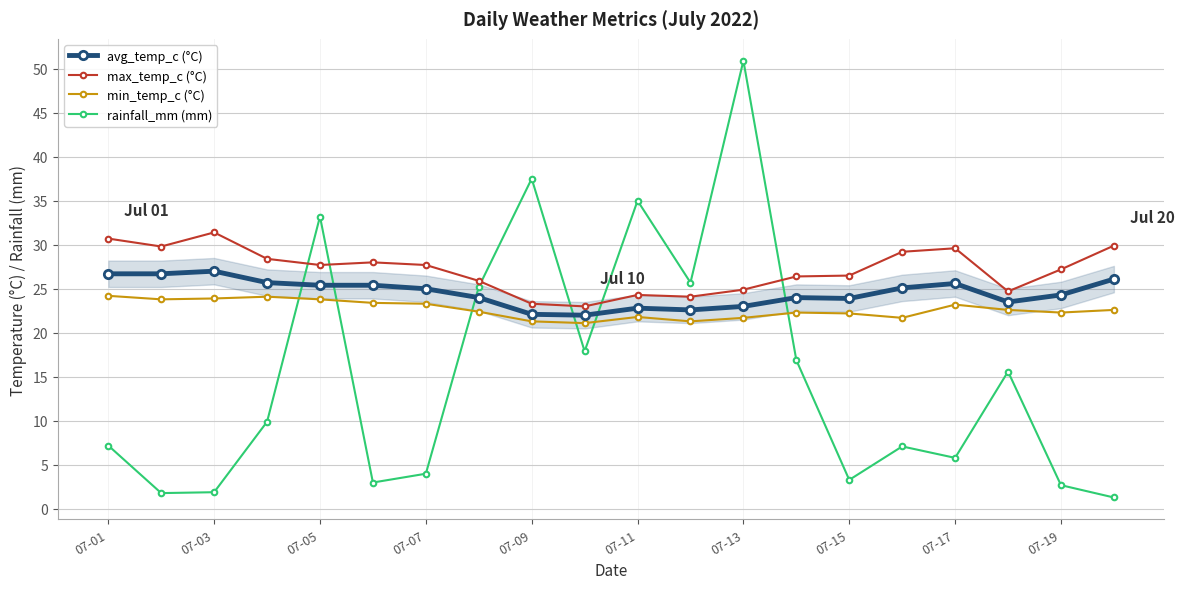

Rank the series by their average value, from lowest to highest.

rainfall_mm (mm), min_temp_c (°C), avg_temp_c (°C), max_temp_c (°C)